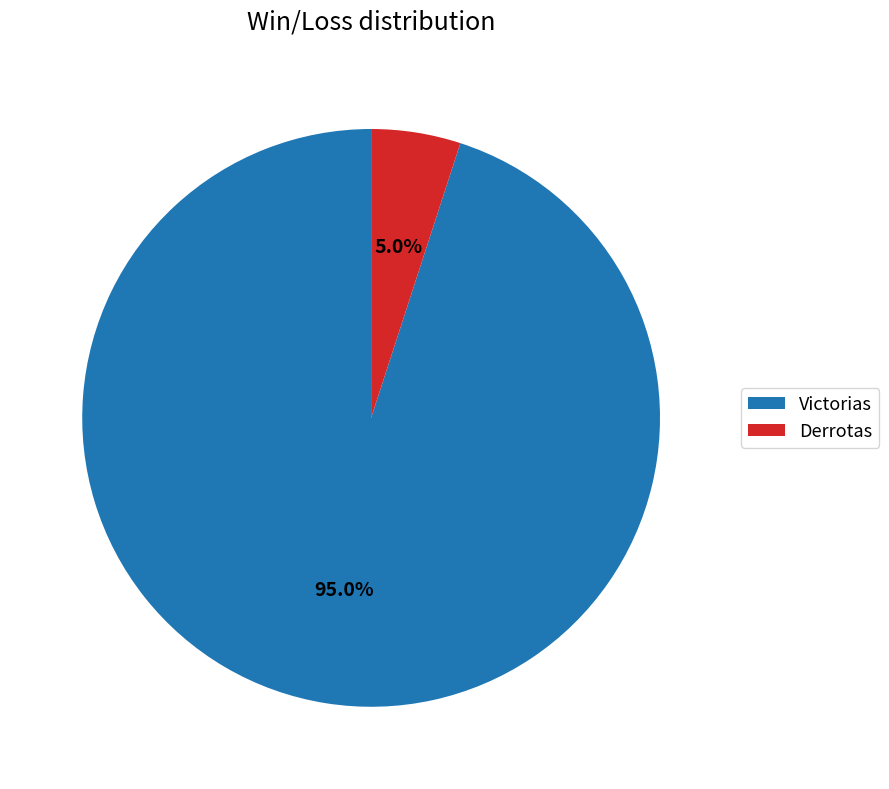

Between Victorias and Derrotas, which is larger?

Victorias